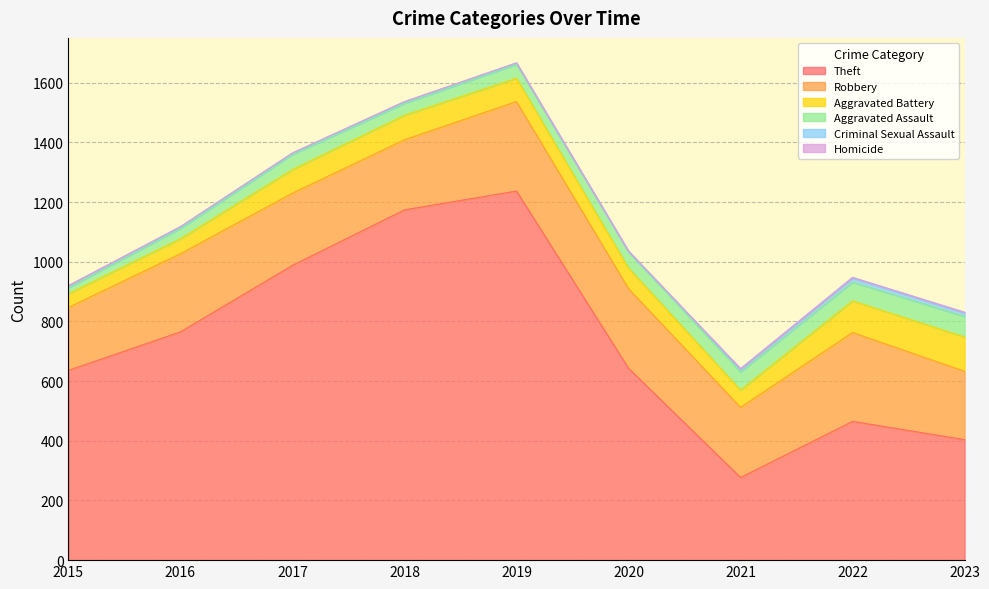

What is the value of the Aggravated Assault point at the 8th from the left?

63